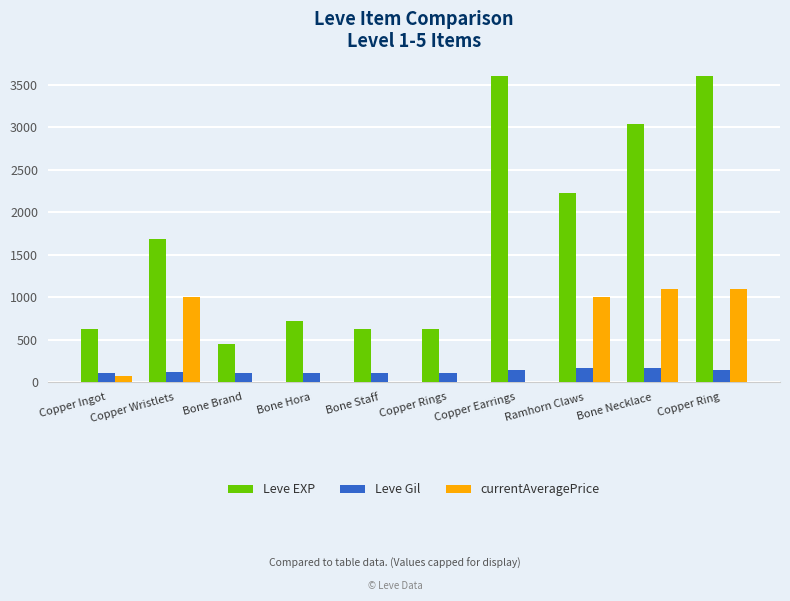

Which series has the largest total across all categories?

Leve EXP